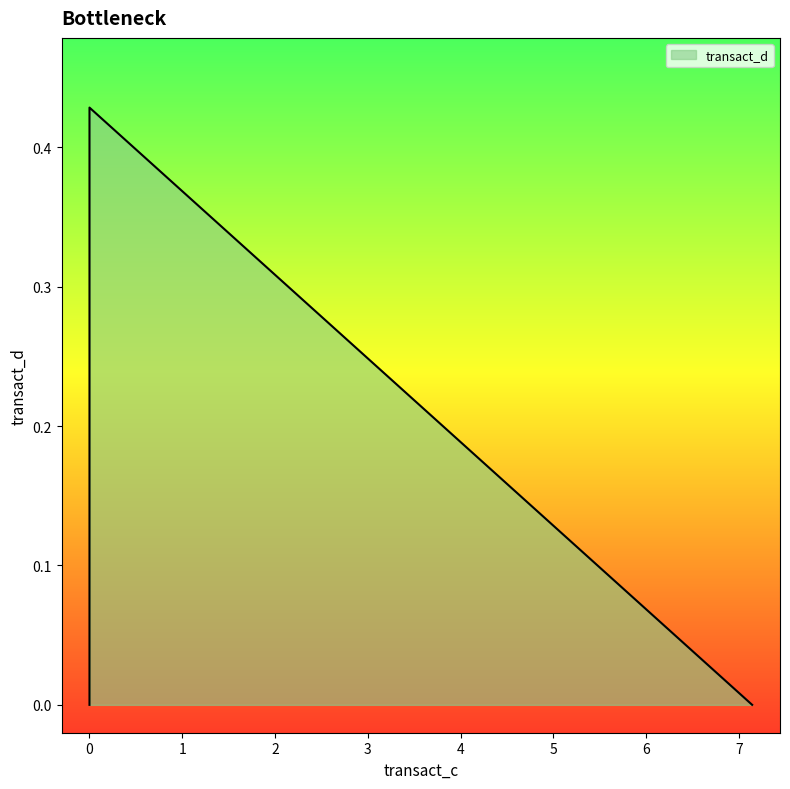

How many categories are shown in the chart?

20